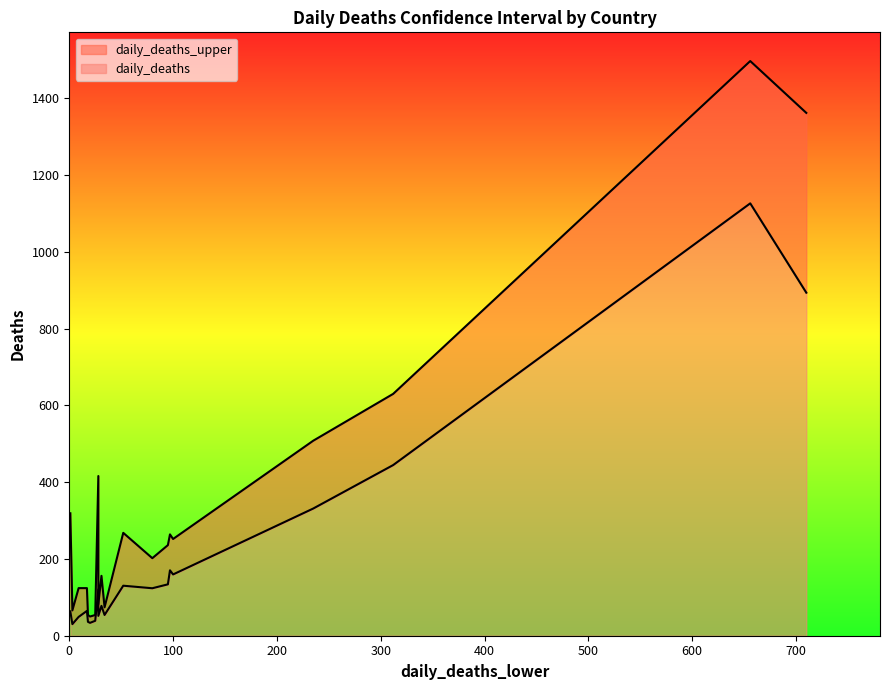

True or false: daily_deaths has more than 1 interior local peaks.

False